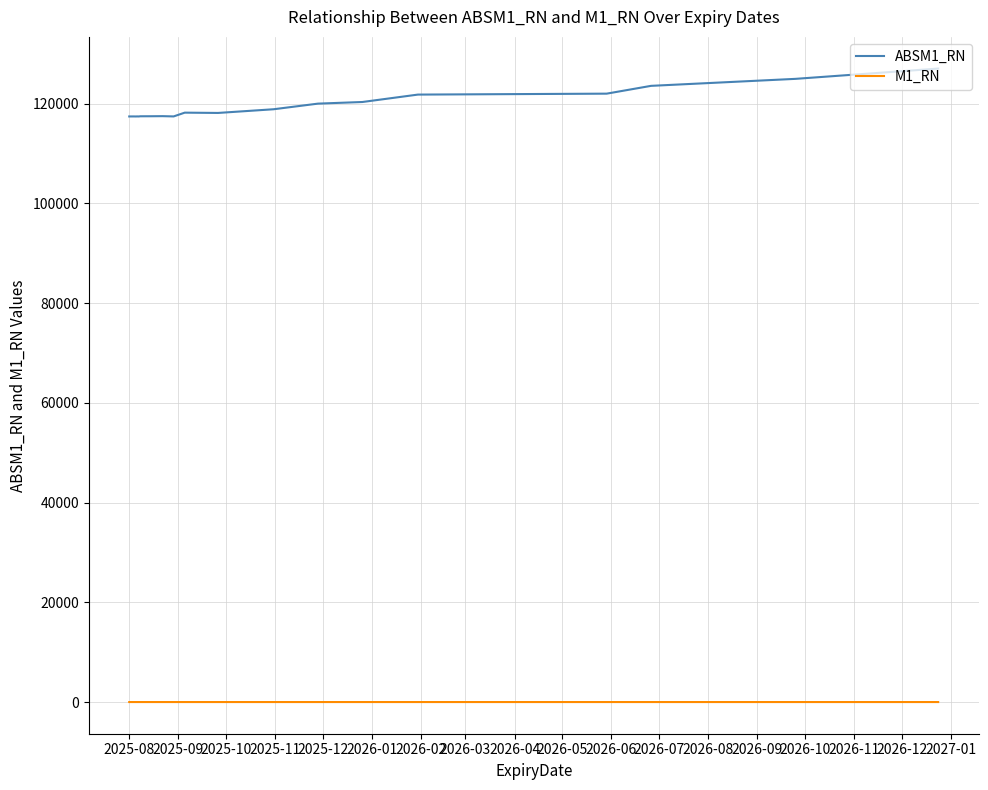

Rank the series by their maximum value, from lowest to highest.

M1_RN, ABSM1_RN